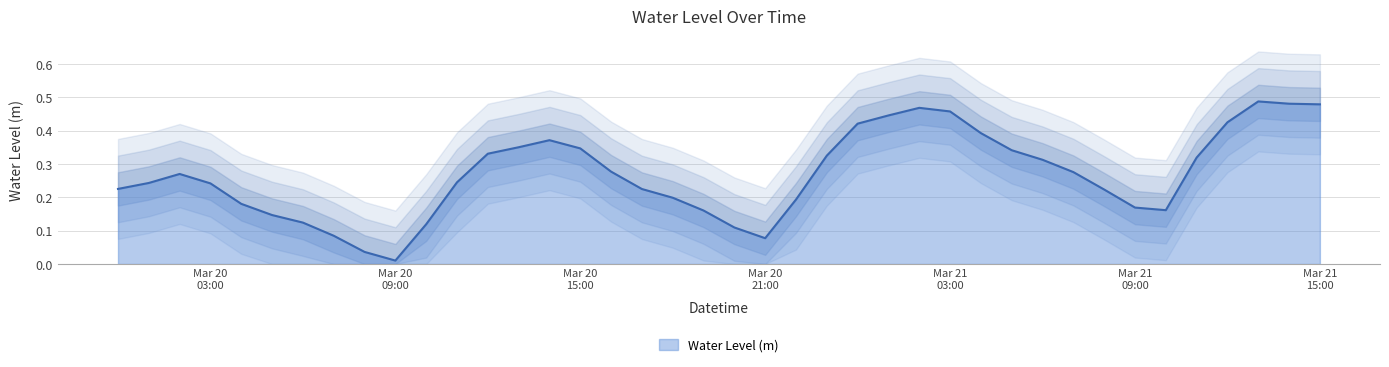

How many points are lower than both their immediate neighbors (excluding endpoints)?

3